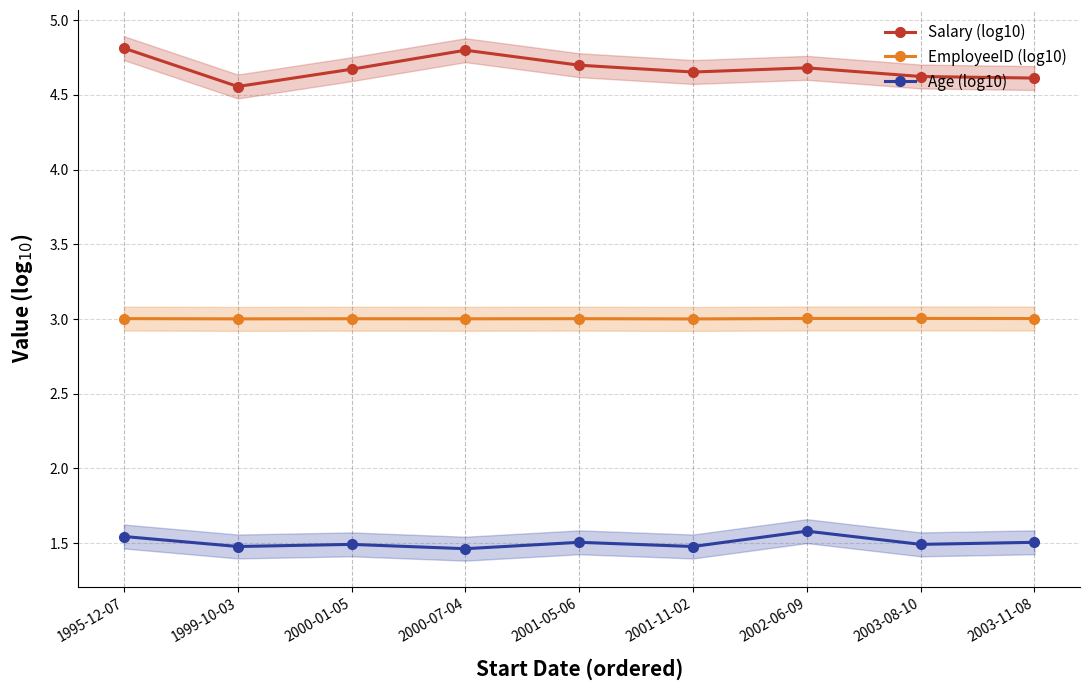

At which category is the sum across all series the highest?

1995-12-07